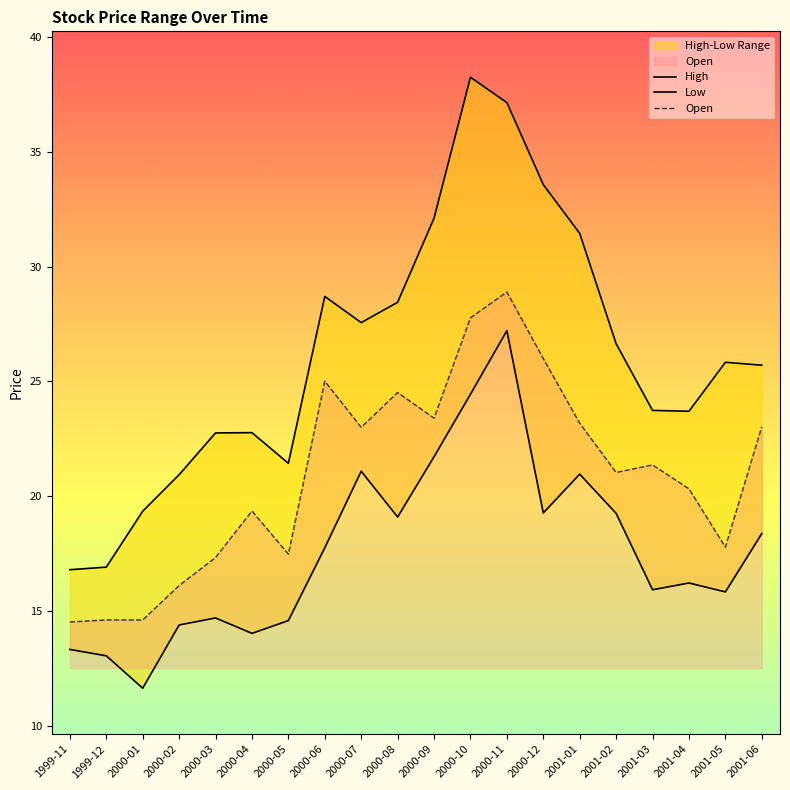

Is the value of Low at 2000-11 greater than the value of Open at 2000-06?

Yes